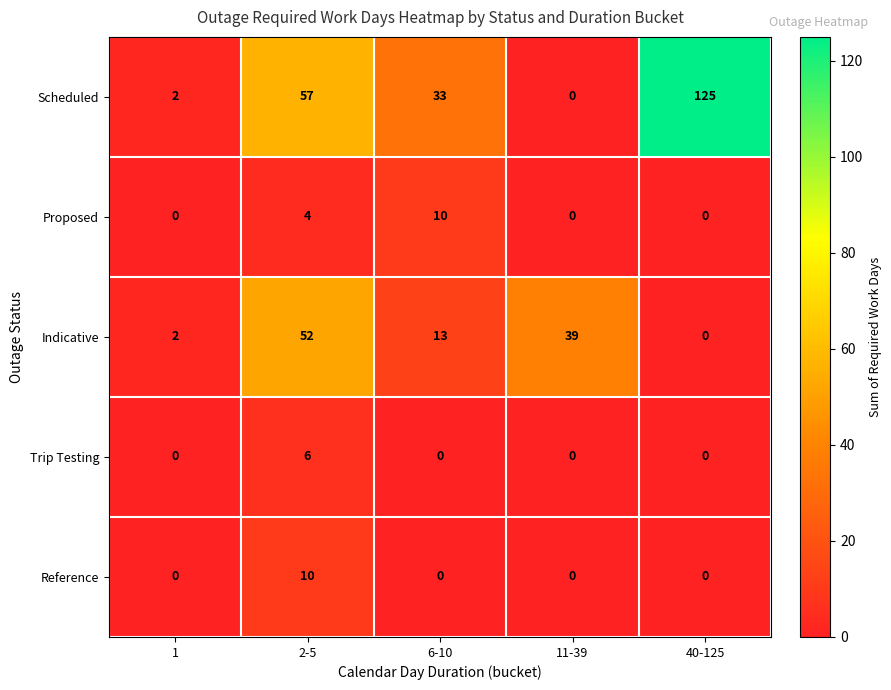

How many values in Reference are above zero?

1